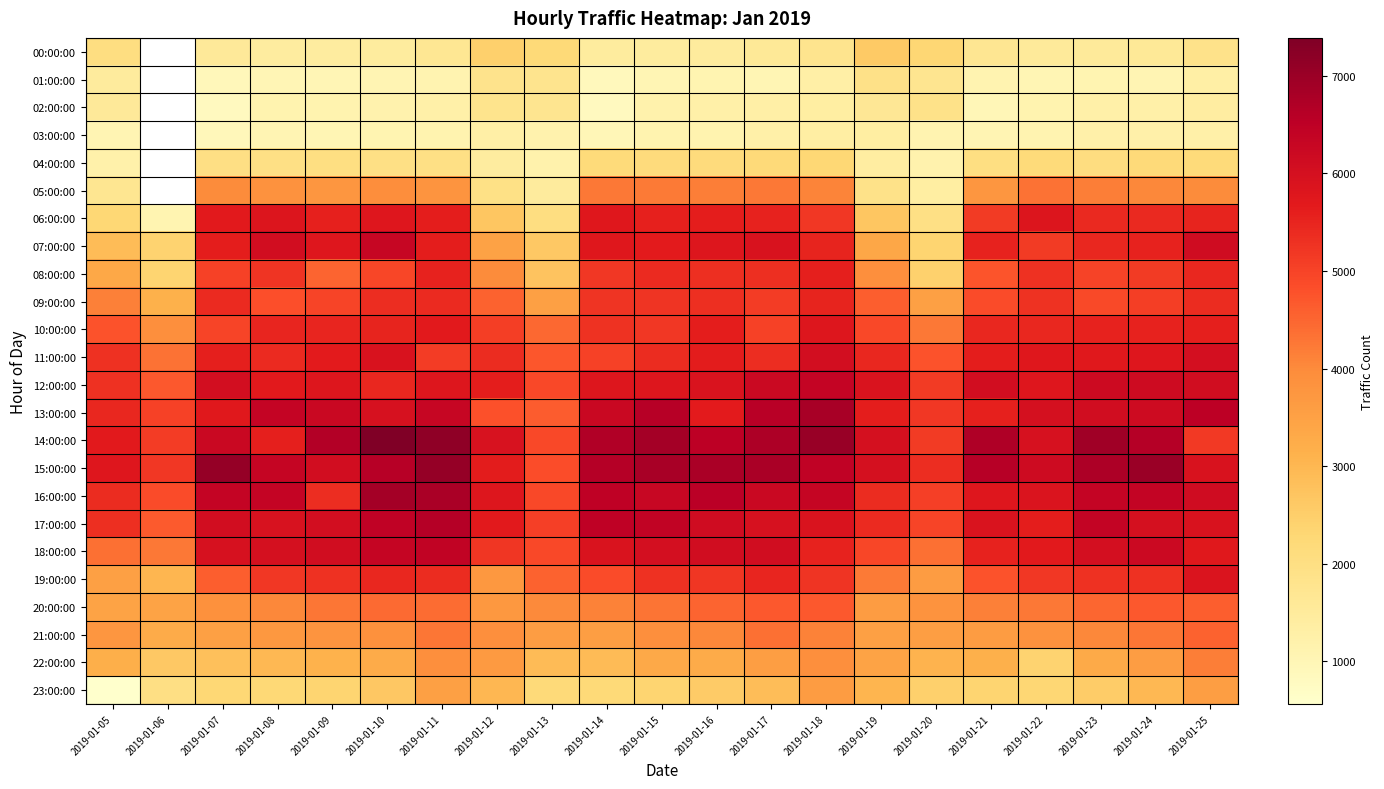

Rank the series at 2019-01-08 from highest to lowest value.

13:00:00, 16:00:00, 15:00:00, 07:00:00, 18:00:00, 17:00:00, 06:00:00, 12:00:00, 14:00:00, 10:00:00, 11:00:00, 08:00:00, 19:00:00, 09:00:00, 20:00:00, 05:00:00, 21:00:00, 22:00:00, 23:00:00, 04:00:00, 00:00:00, 02:00:00, 03:00:00, 01:00:00